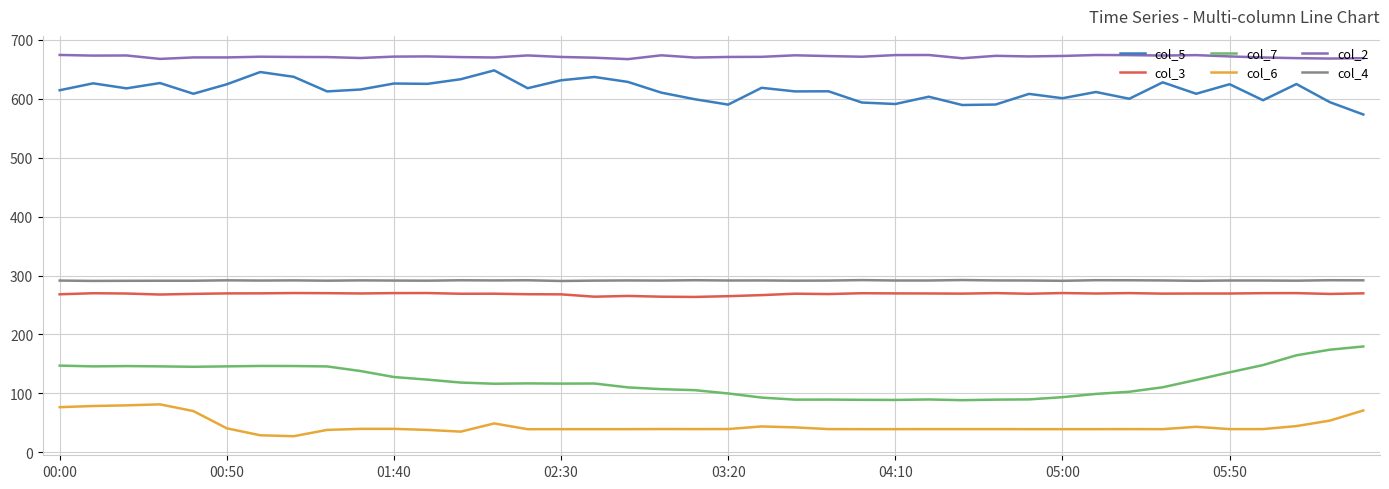

Count the number of categories in the chart.

40